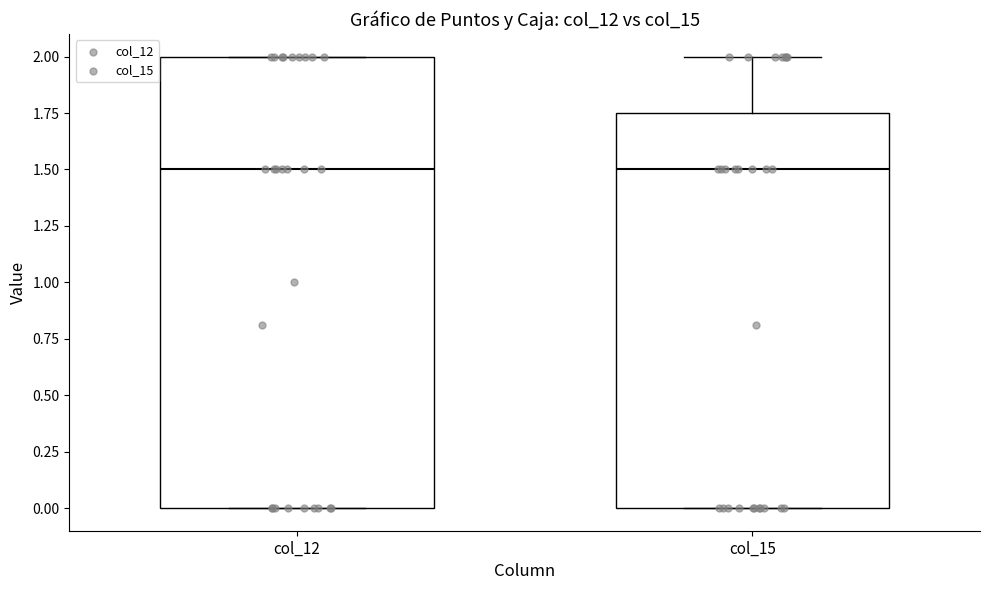

Where is the lower edge of the box for col_15 on the y-axis? The values are not printed on the chart, so give them approximately, as read against the axis.

0.00